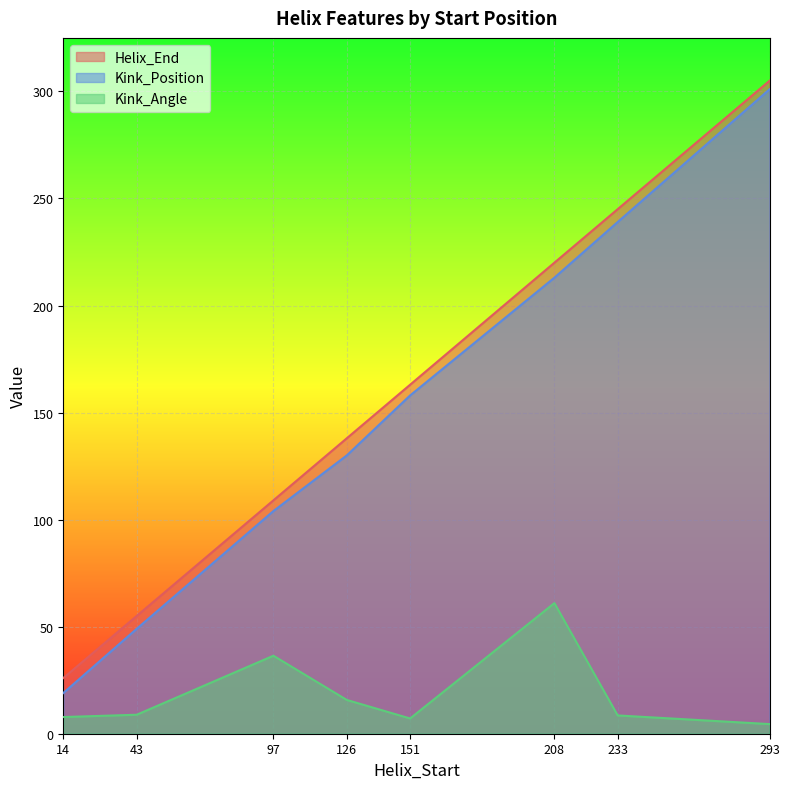

What is the total value across all series at 43?

112.9